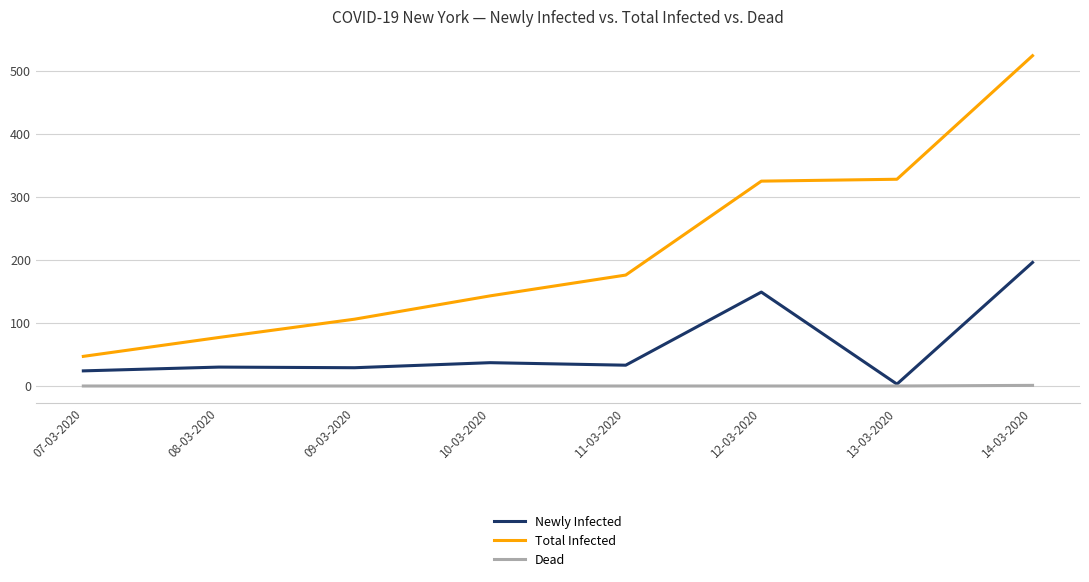

True or false: Dead and Total Infected cross at least once.

False